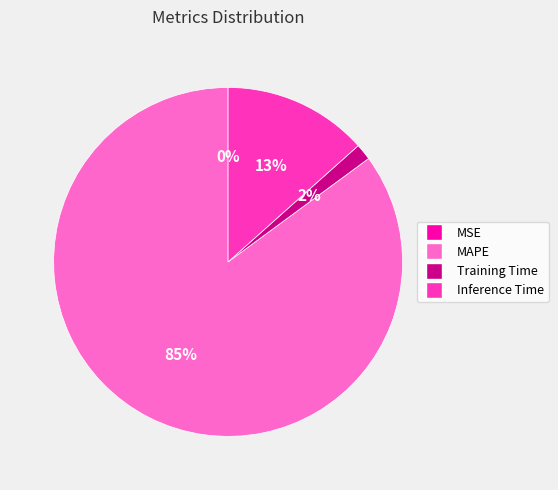

Which slice is the largest?

MAPE